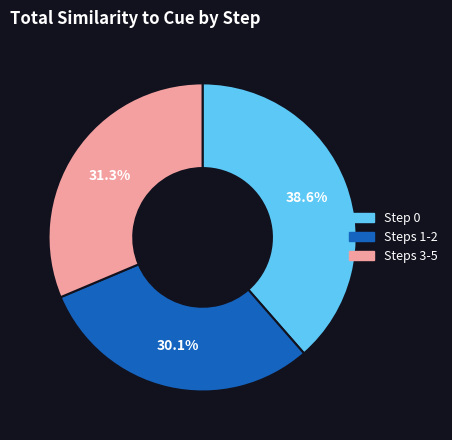

Count the number of slices in the pie.

3